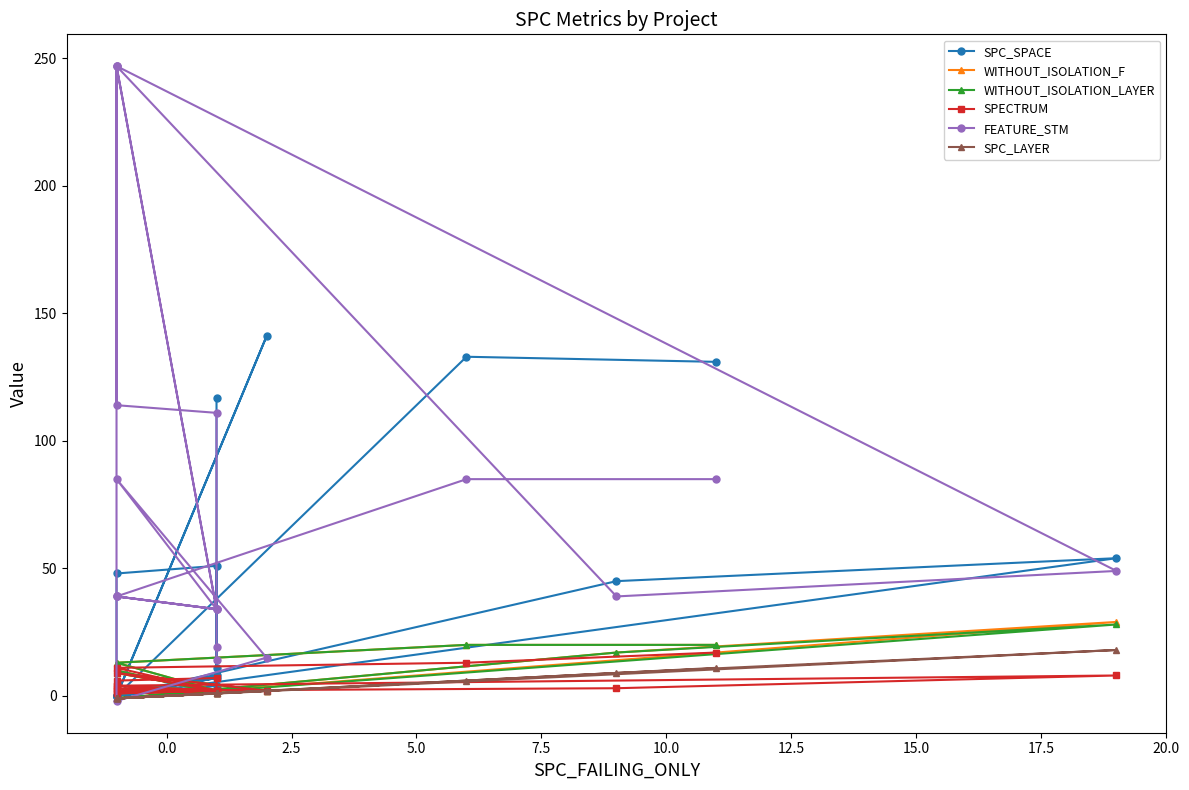

What is the minimum value shown in the chart?

-2